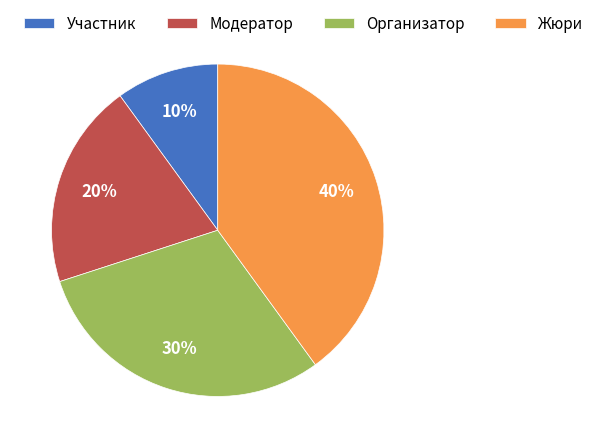

To the nearest percent, what percentage of the pie is Модератор?

20%